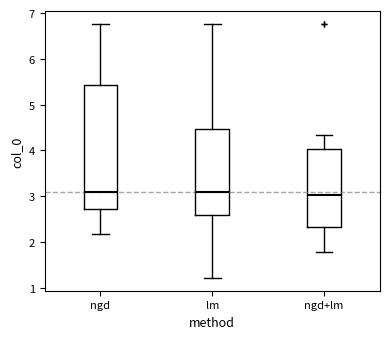

Reading left to right, transcribe this box plot: for each box, give where its median line is, the range the box spans, and where its two whiskers end, as read against the y-axis. The values are not printed on the chart, so give them approximately, as read against the axis.

ngd: median 3.1, box 2.7 to 5.4, whiskers 2.2 to 6.8
lm: median 3.1, box 2.6 to 4.5, whiskers 1.2 to 6.8
ngd+lm: median 3.0, box 2.3 to 4.0, whiskers 1.8 to 4.3